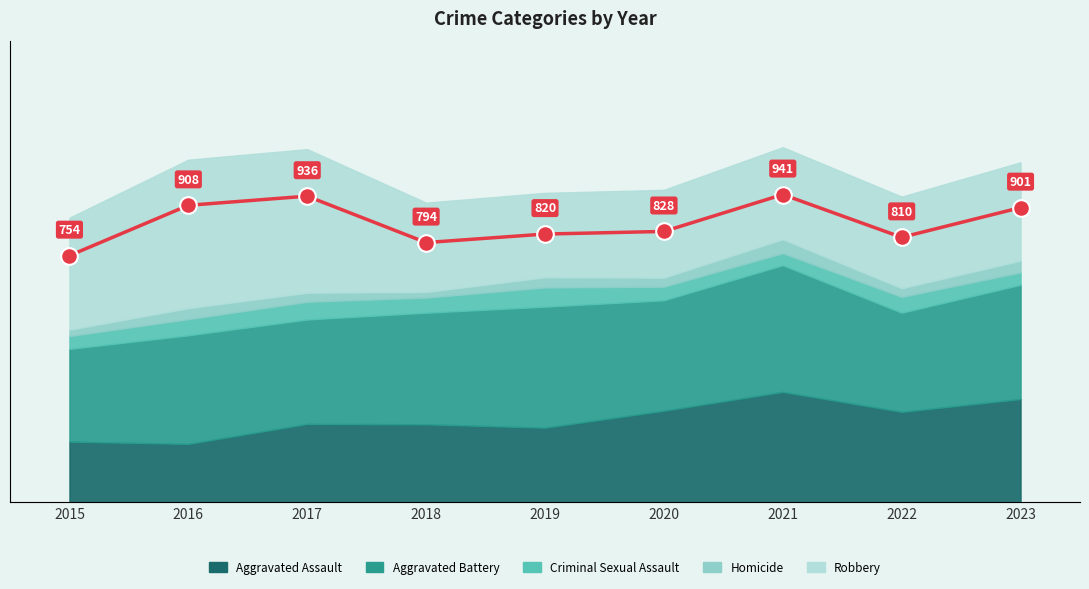

The value at 2016 is 1610. True or false?

False